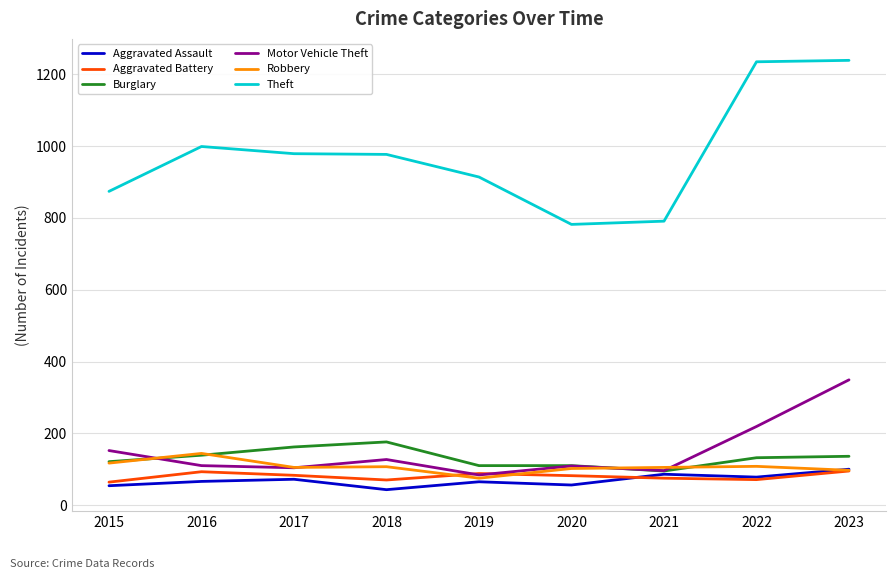

Where is the first local maximum for Motor Vehicle Theft?

2018